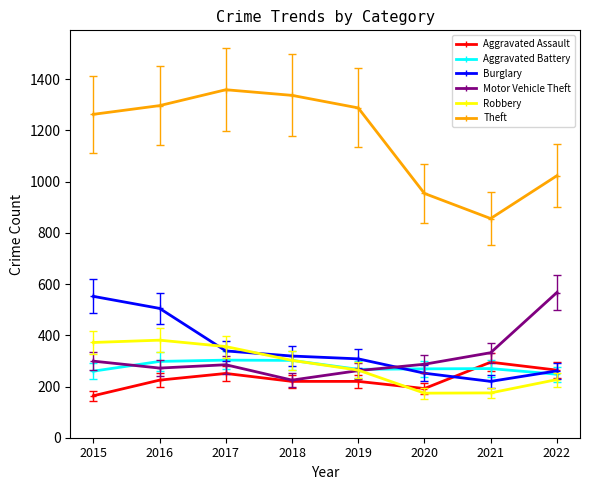

What is the minimum value for Theft?

856